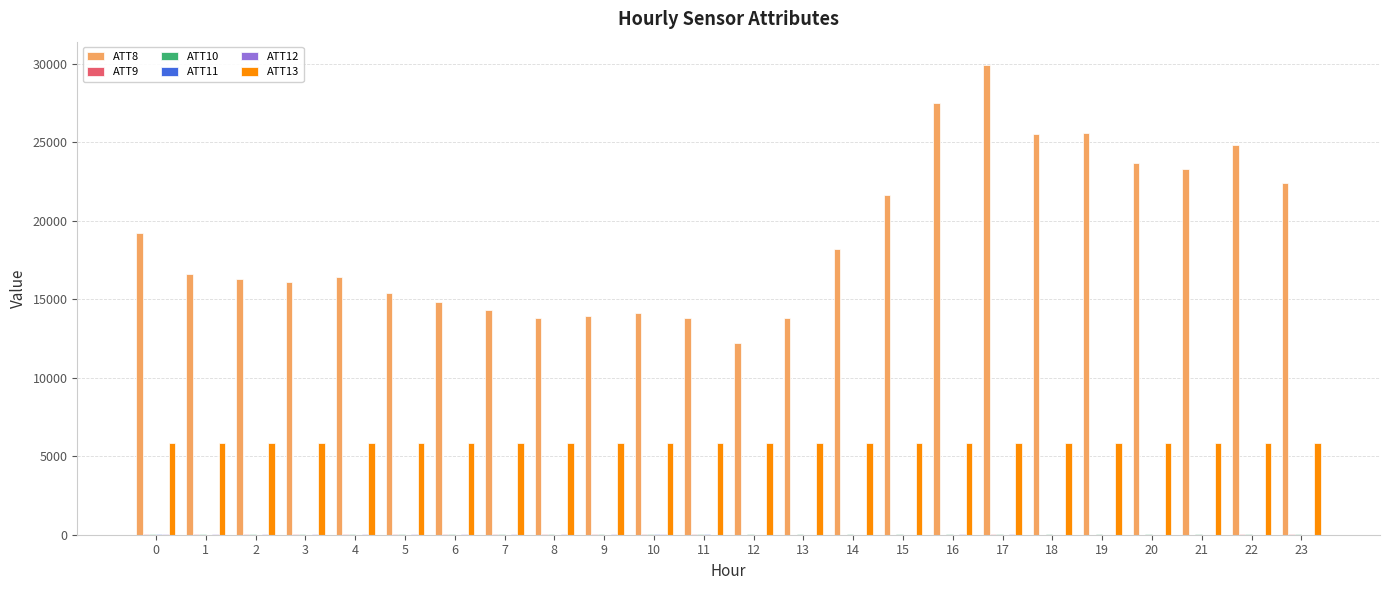

Which series has the largest total across all categories?

ATT8